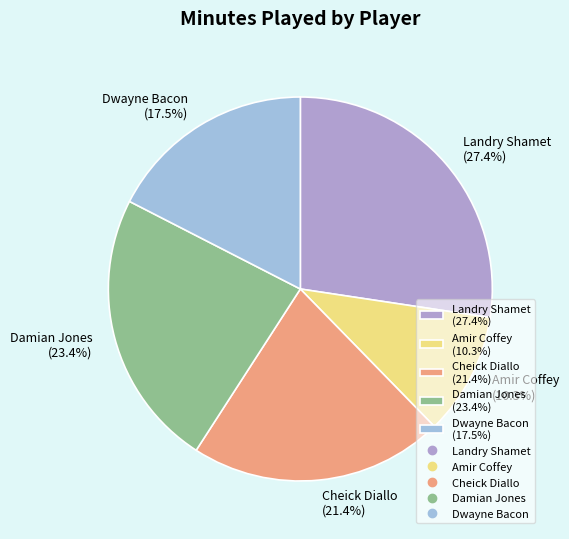

Count the number of slices in the pie.

5